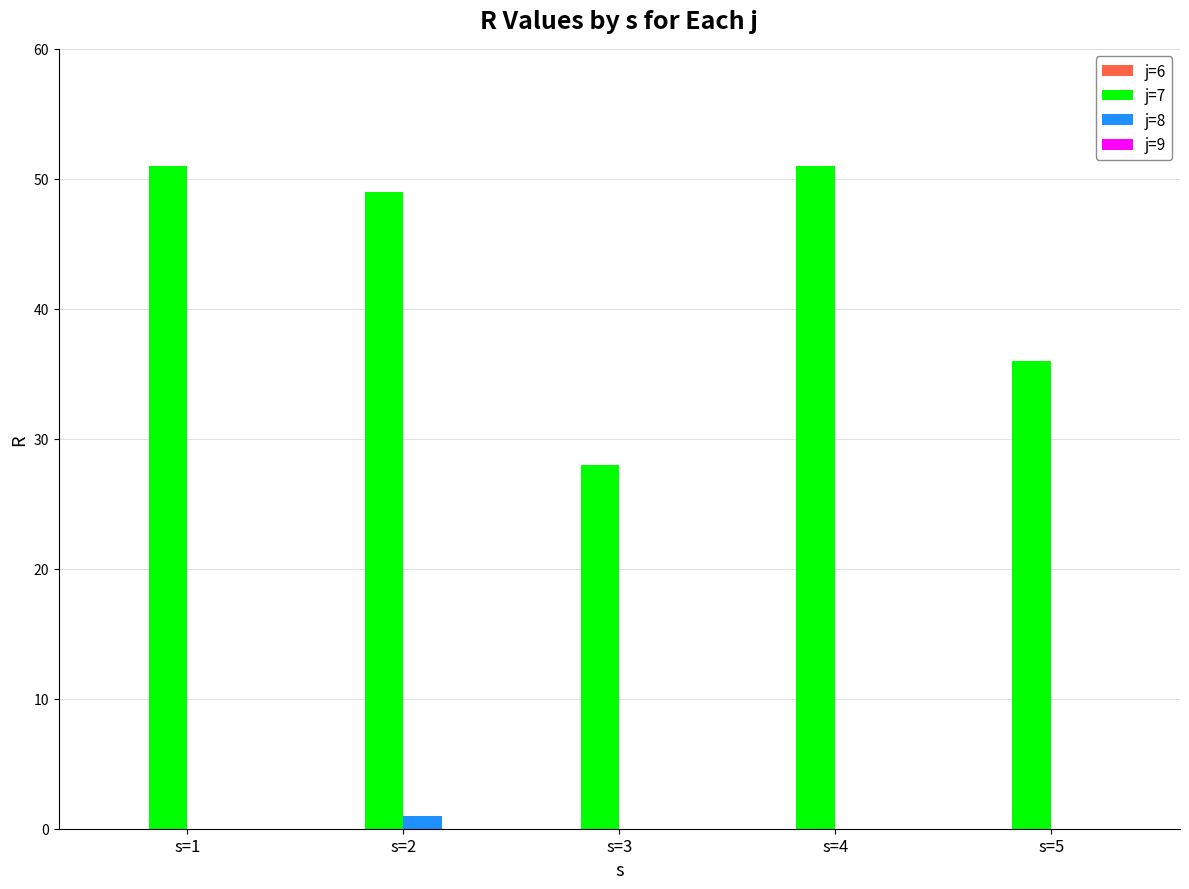

What is the greatest value displayed?

51